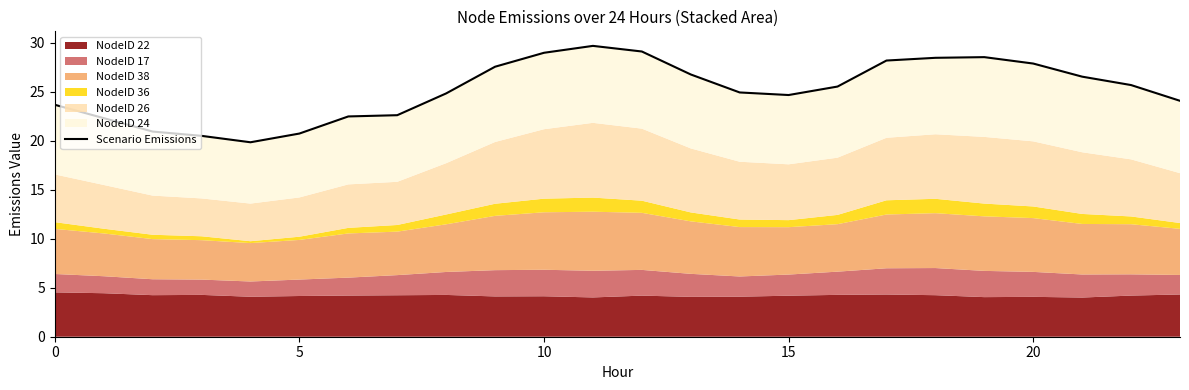

True or false: there are more than 2 points higher than both neighbors.

False